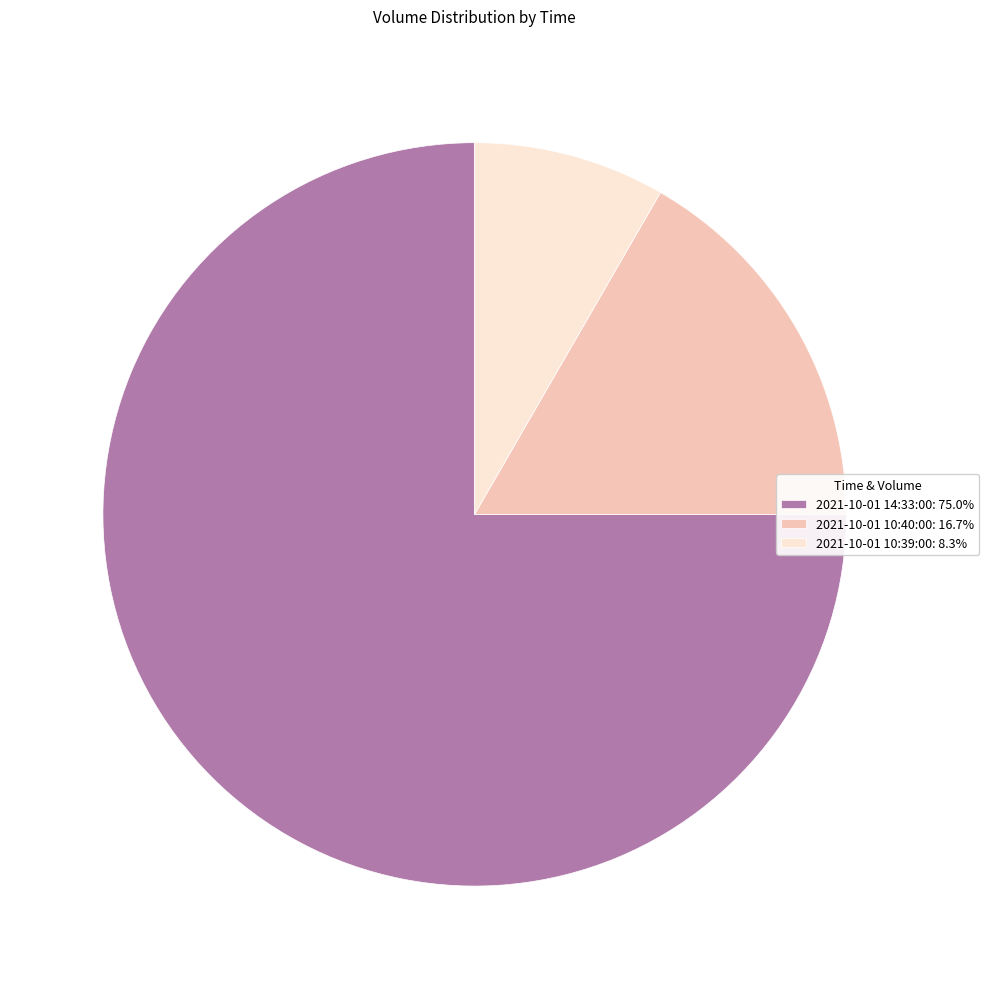

The 2021-10-01 10:40:00 slice represents 17% of the pie. True or false?

True